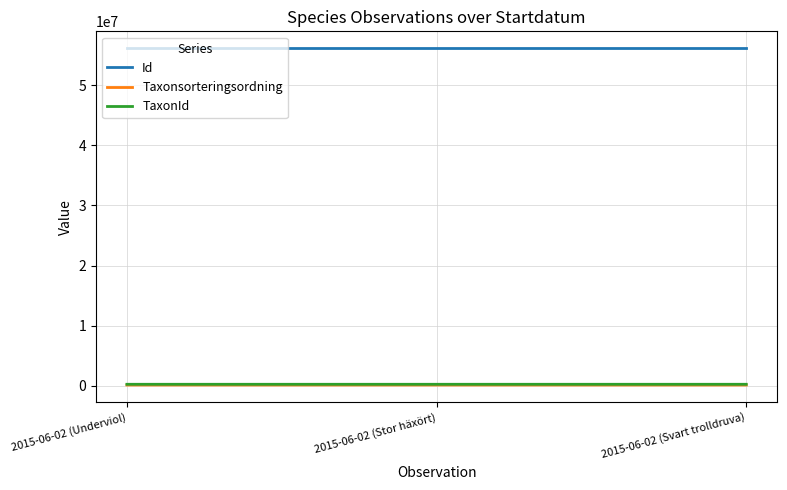

At which label is Taxonsorteringsordning closest to 99878?

2015-06-02 (Underviol)